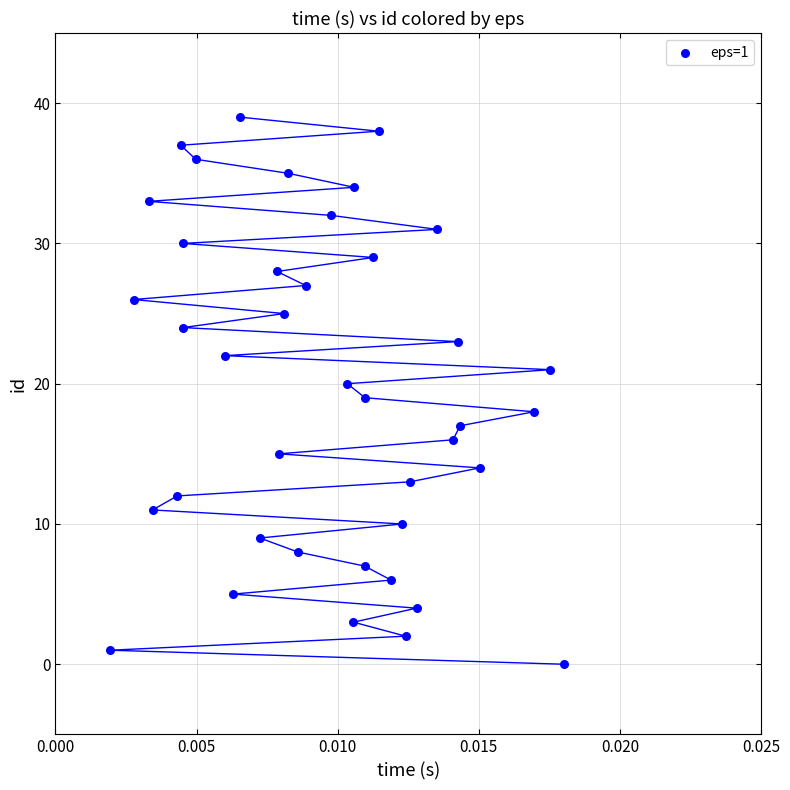

What is the range of Y values (max minus min)?

39